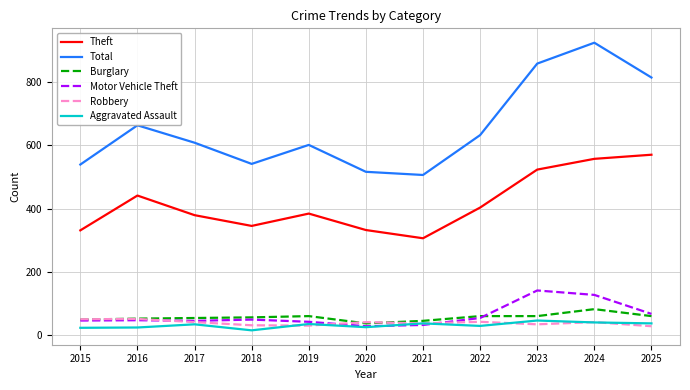

At which category does Total reach its first local peak?

2016